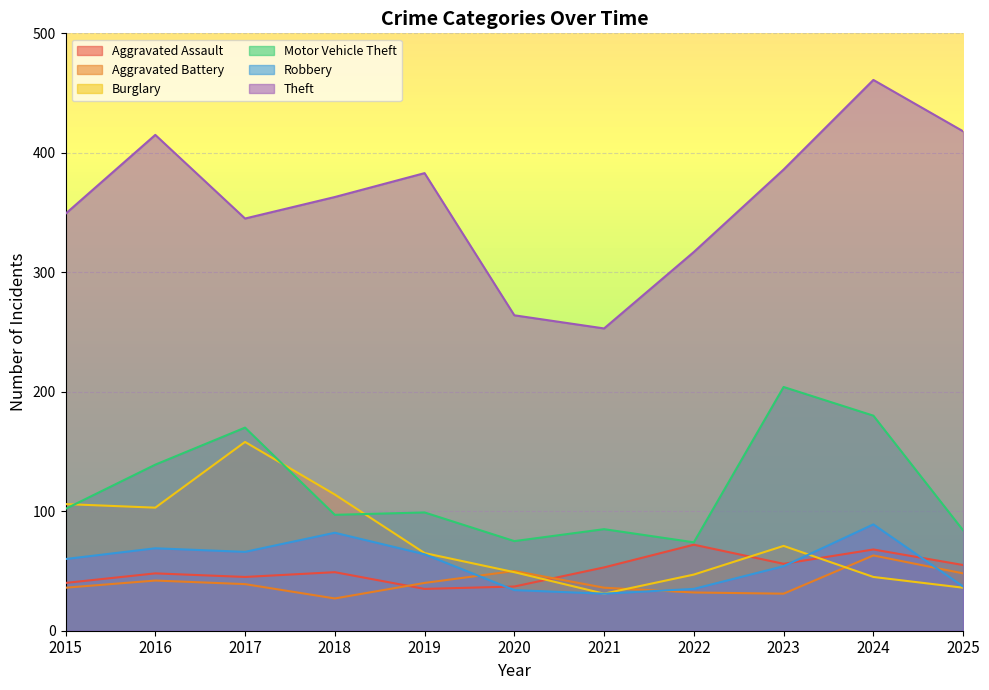

What is the minimum value for Motor Vehicle Theft?

74